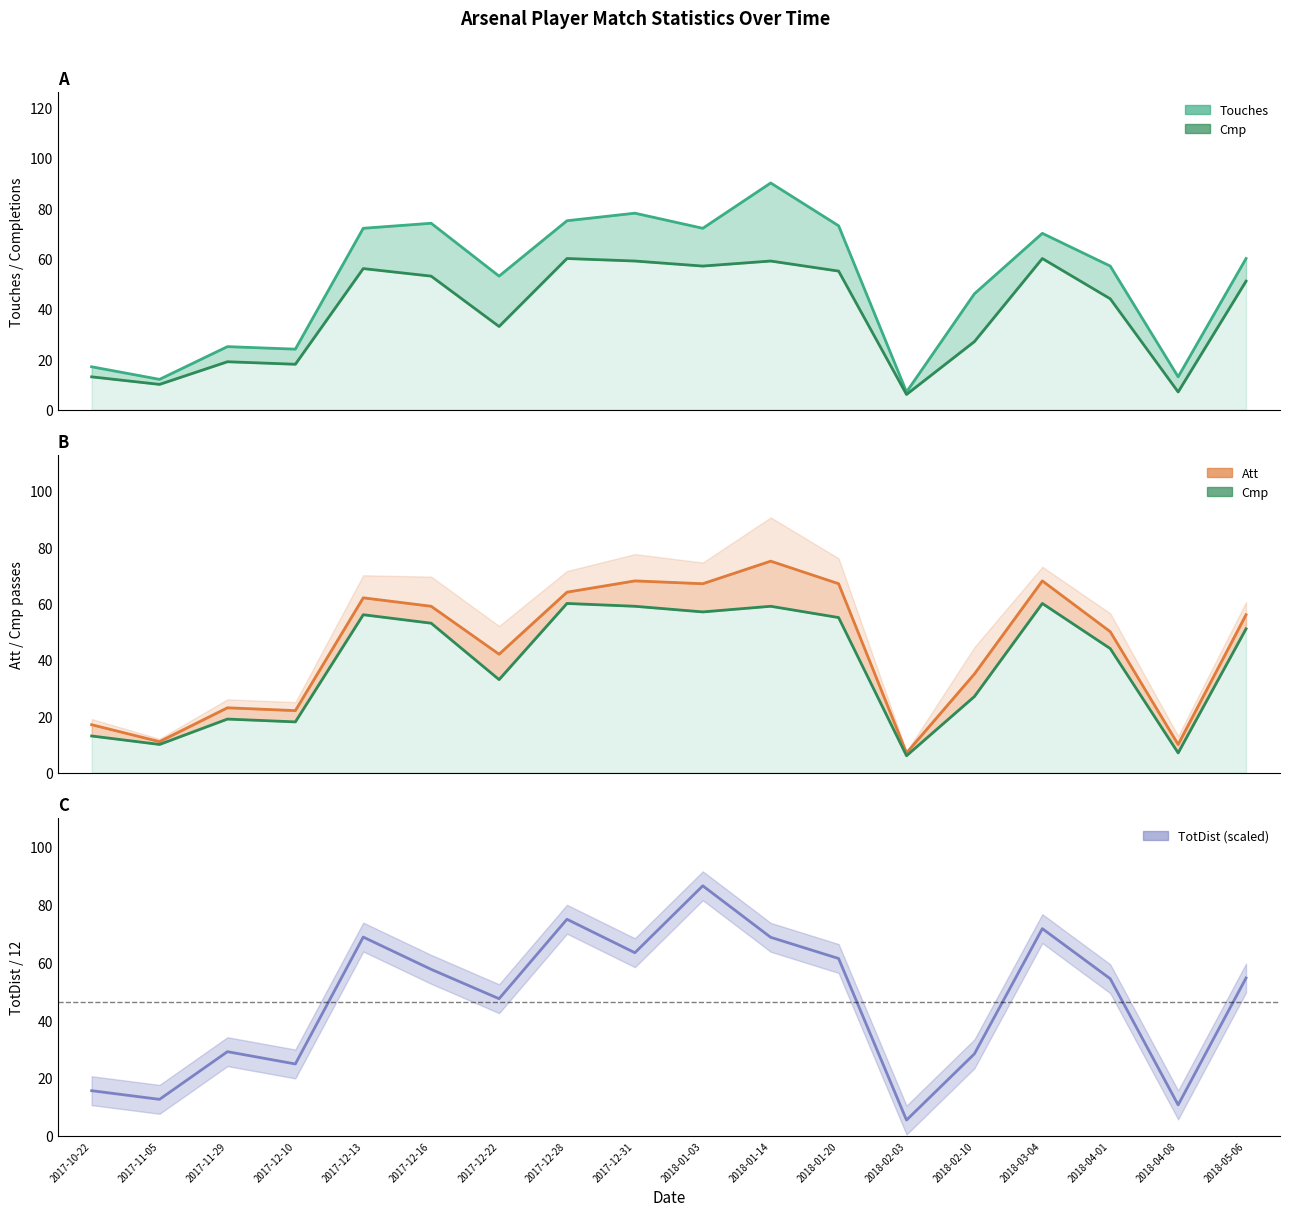

True or false: Att and Touches (line) cross at least once.

False